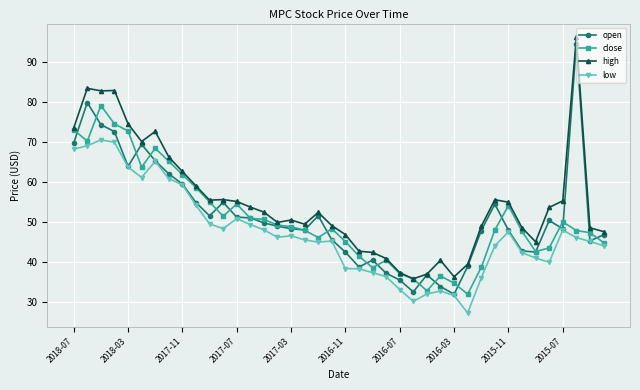

Does the chart display data point markers on the line(s)?

Yes